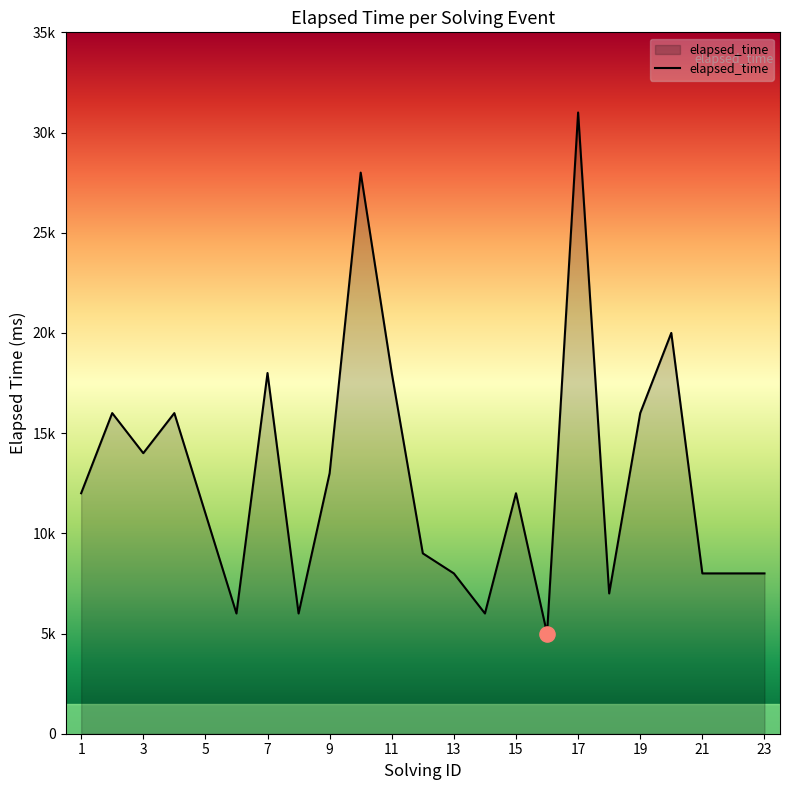

Does the chart have visible grid lines?

No